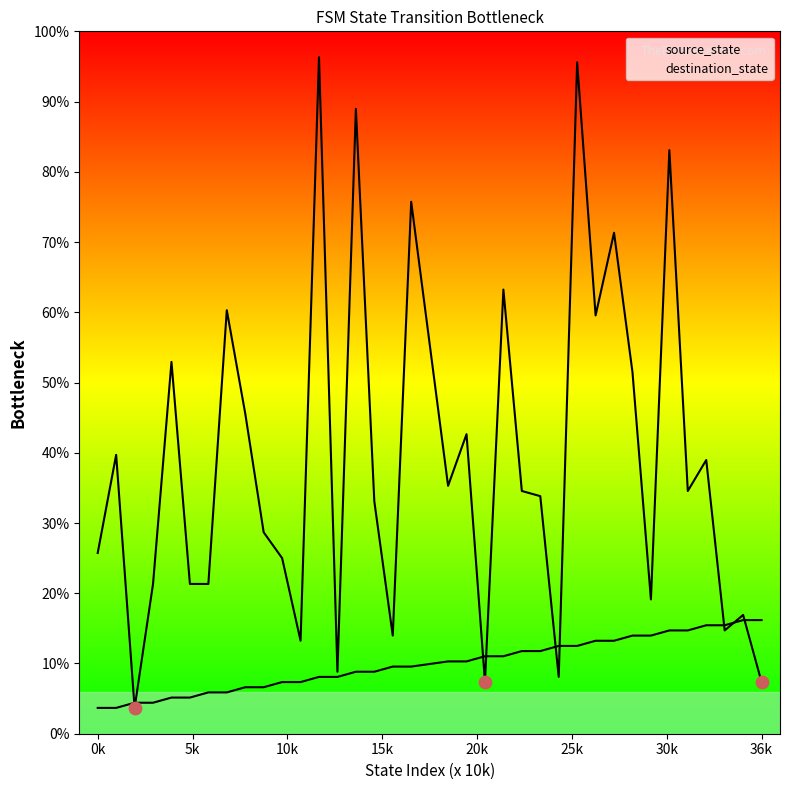

Which series has the largest Y range (max minus min)?

destination_state